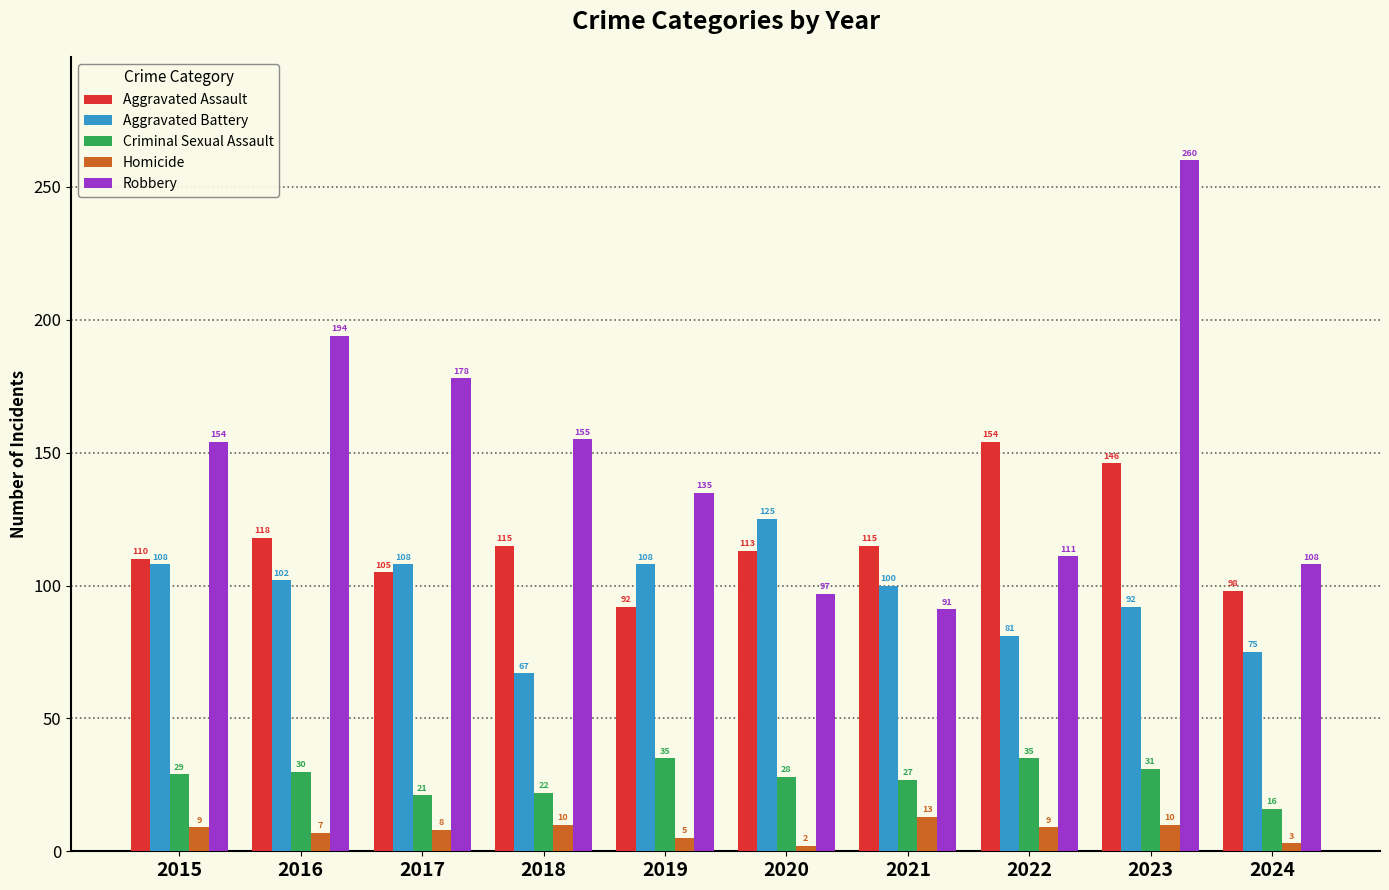

The Aggravated Assault series shows 146 at 2023. True or false?

True